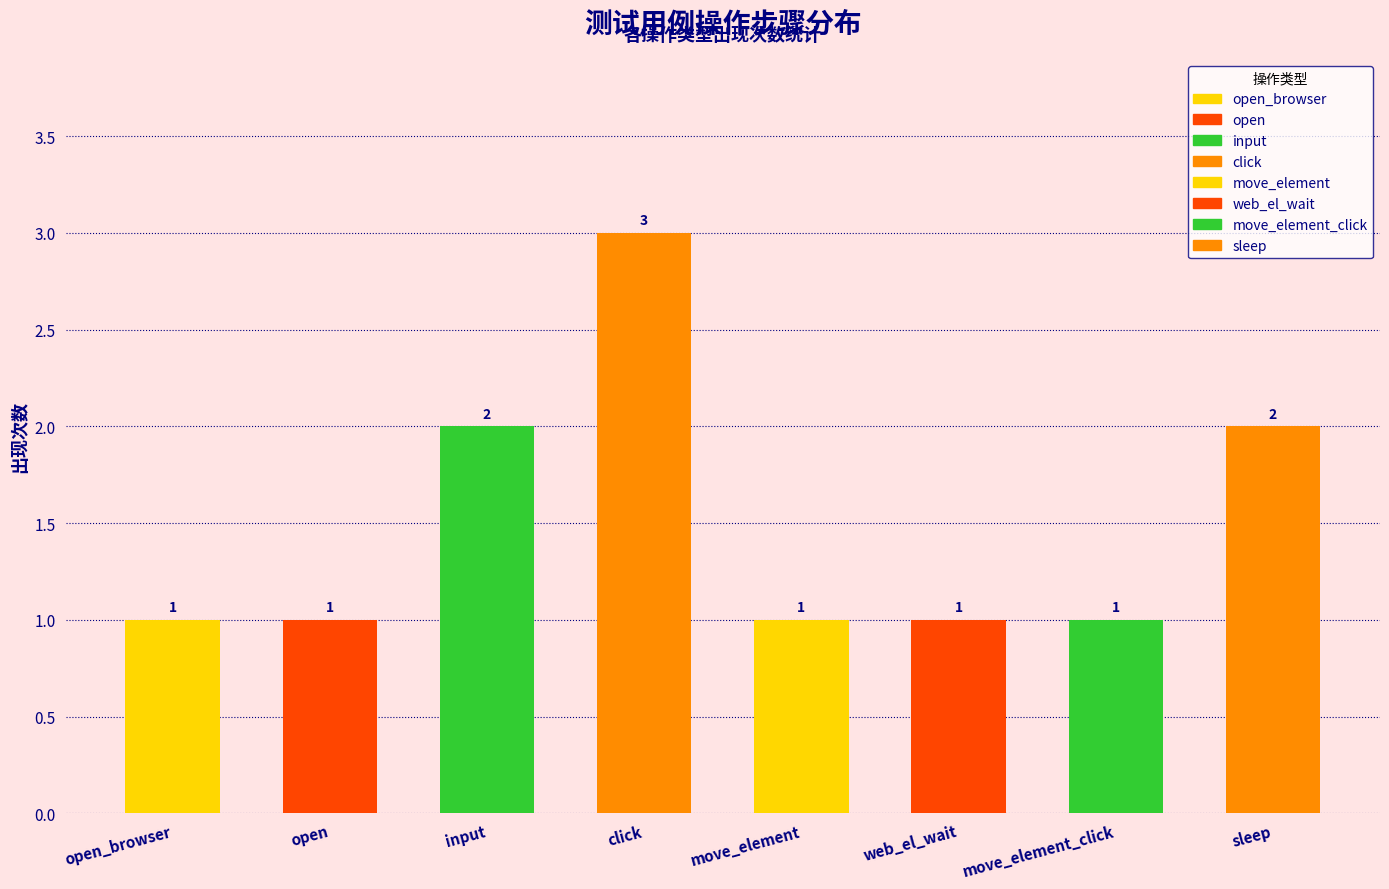

Between 4 and 7, which is larger?

7